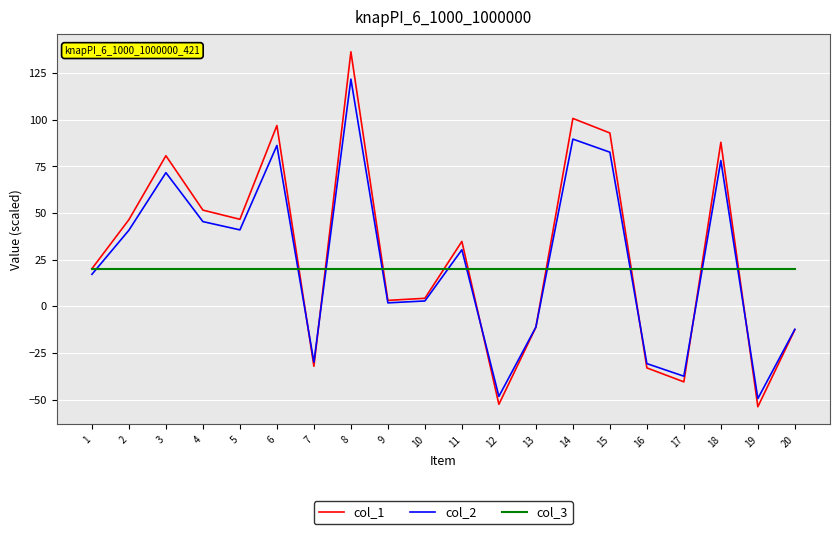

What is the minimum value for col_1?

-53.8